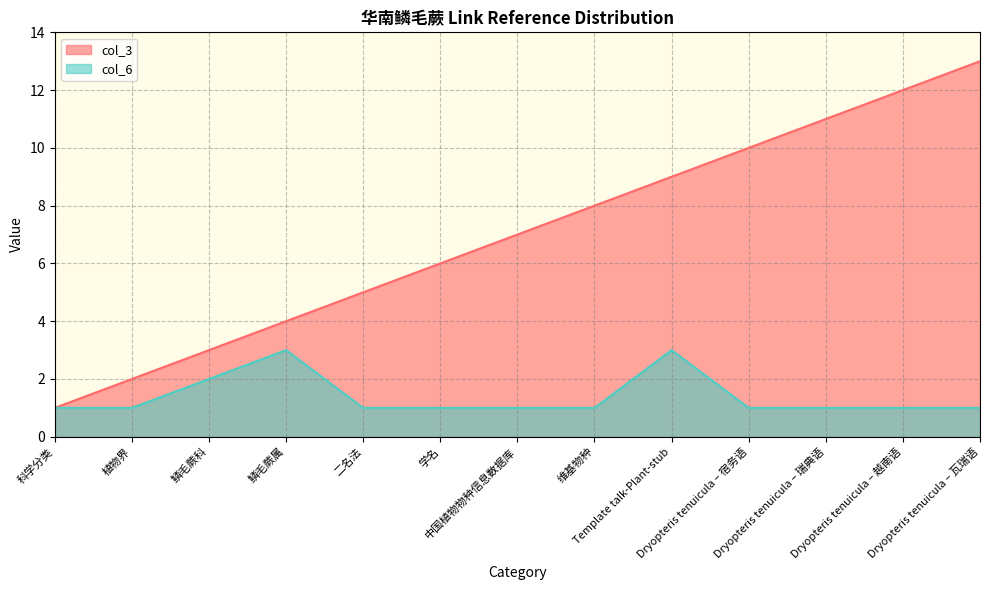

True or false: col_3 and col_6 intersect in this chart.

False